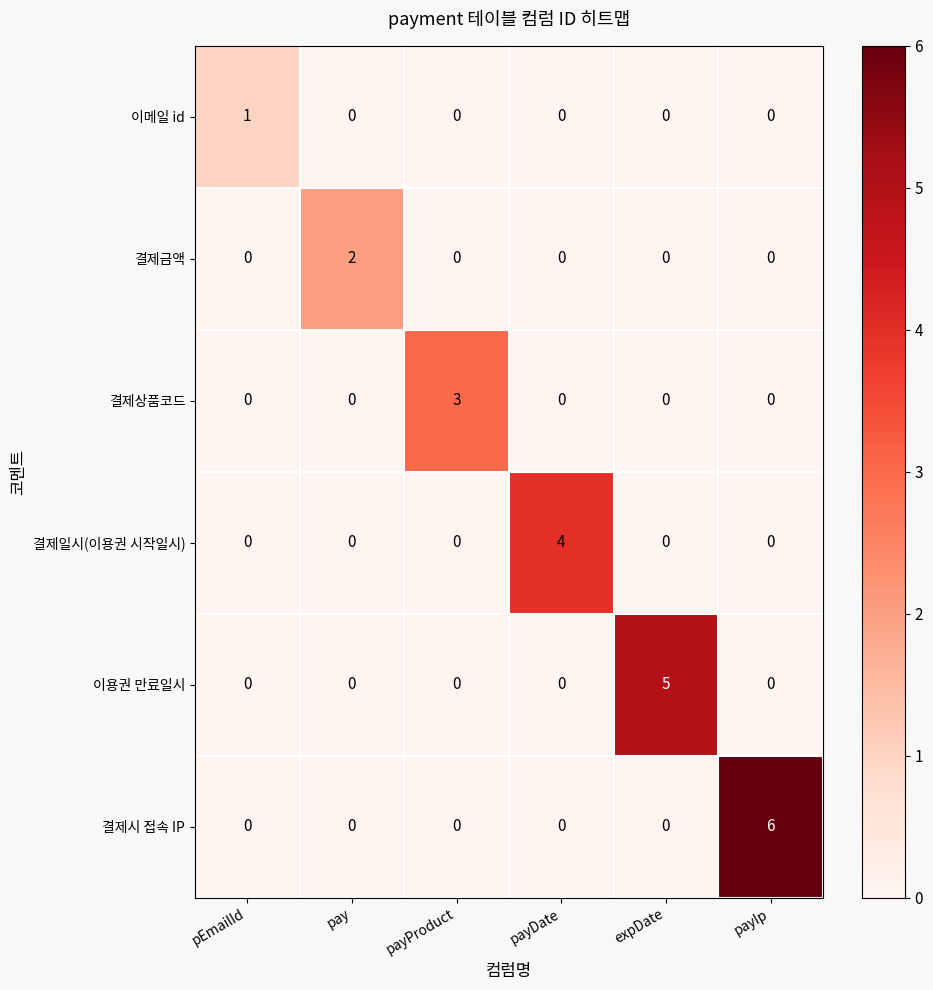

The 결제금액 series shows 0 at expDate. True or false?

True